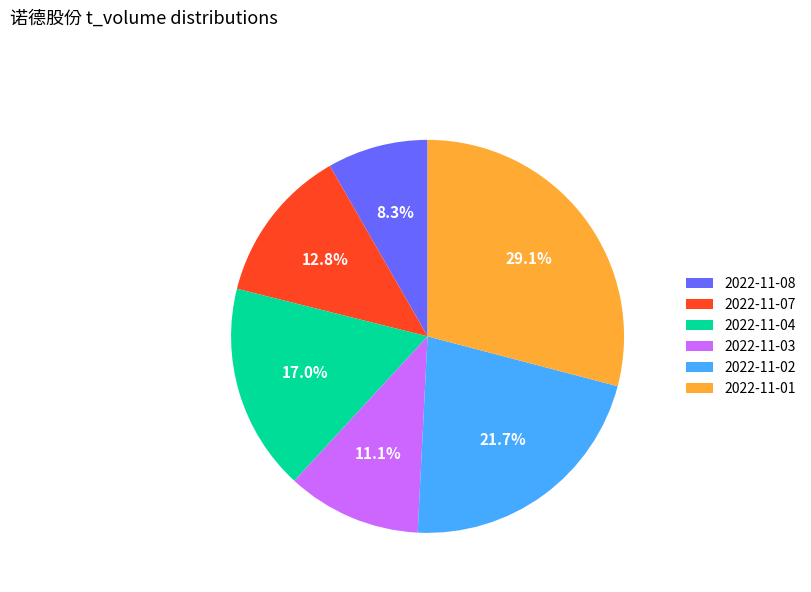

Does any single category account for the majority?

No